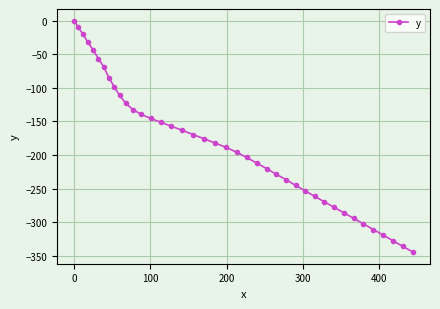

What is the difference between the maximum and second lowest values?

336.1